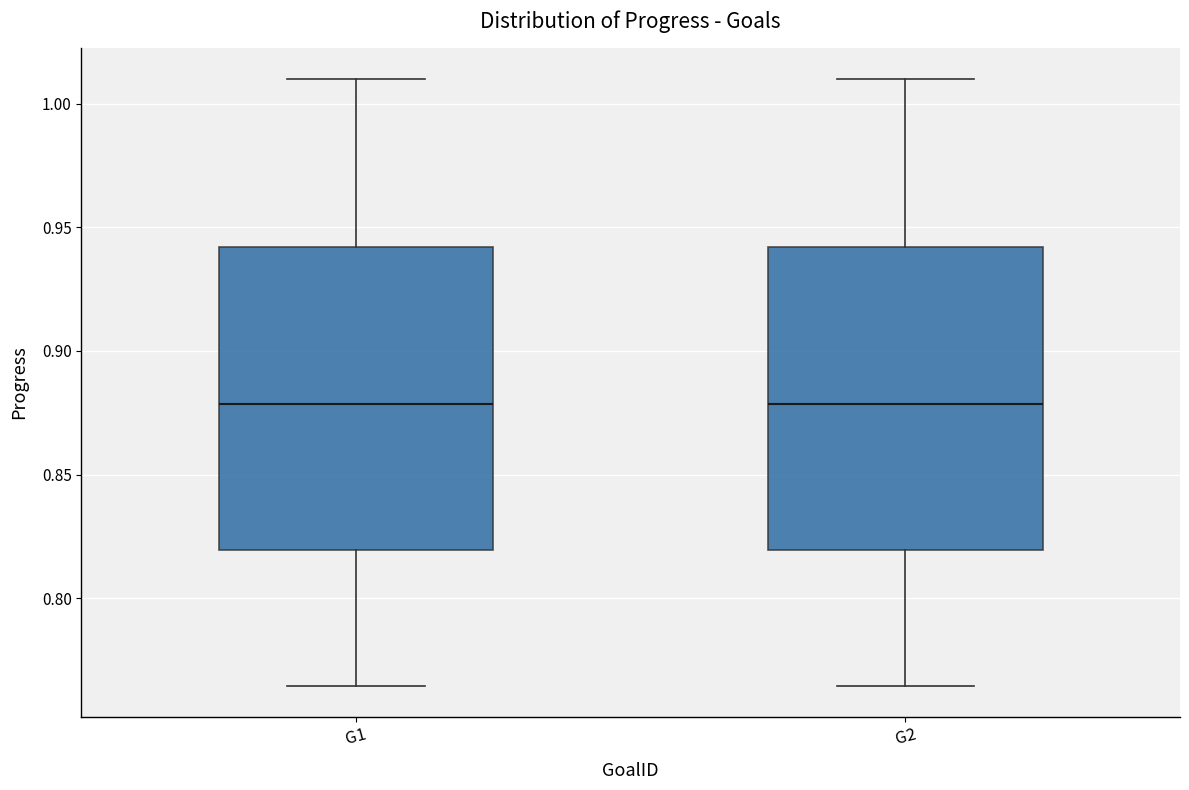

Reading left to right, transcribe this box plot: for each box, give where its median line is, the range the box spans, and where its two whiskers end, as read against the y-axis. The values are not printed on the chart, so give them approximately, as read against the axis.

G1: median 0.880, box 0.820 to 0.940, whiskers 0.765 to 1.010
G2: median 0.880, box 0.820 to 0.940, whiskers 0.765 to 1.010